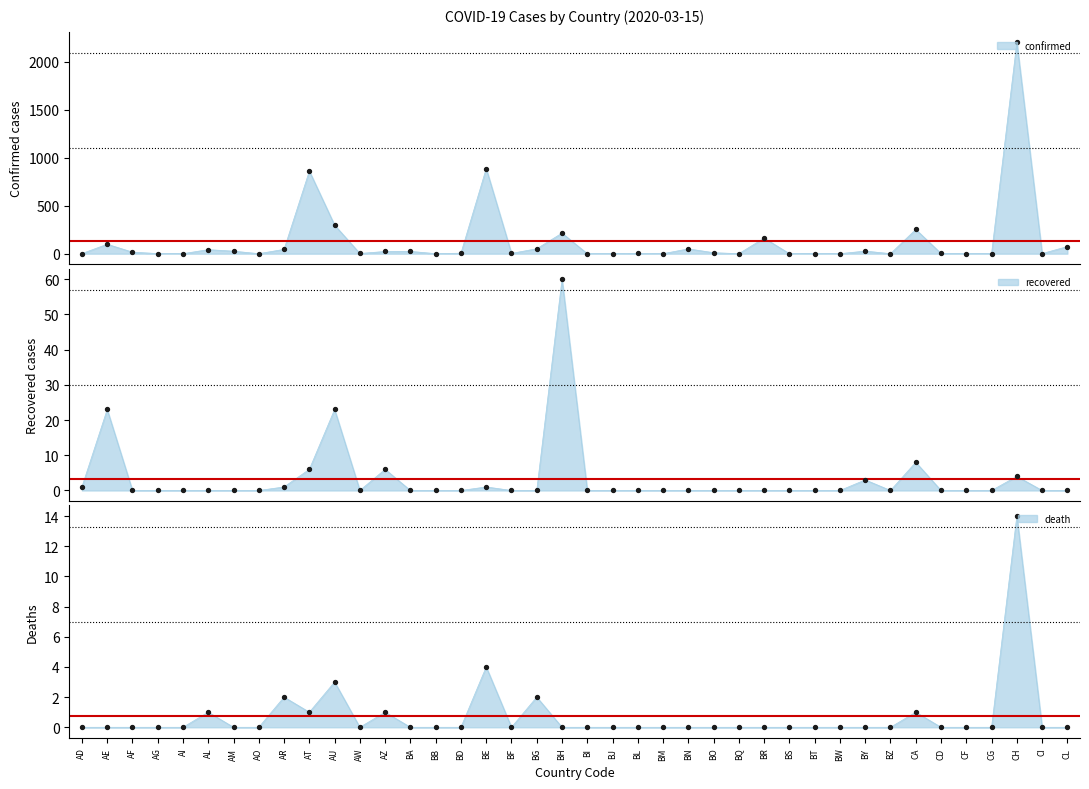

Which series contains the lowest Y value?

confirmed